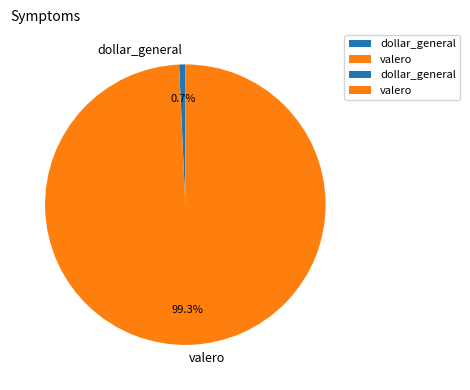

How many slices are in this pie chart?

2